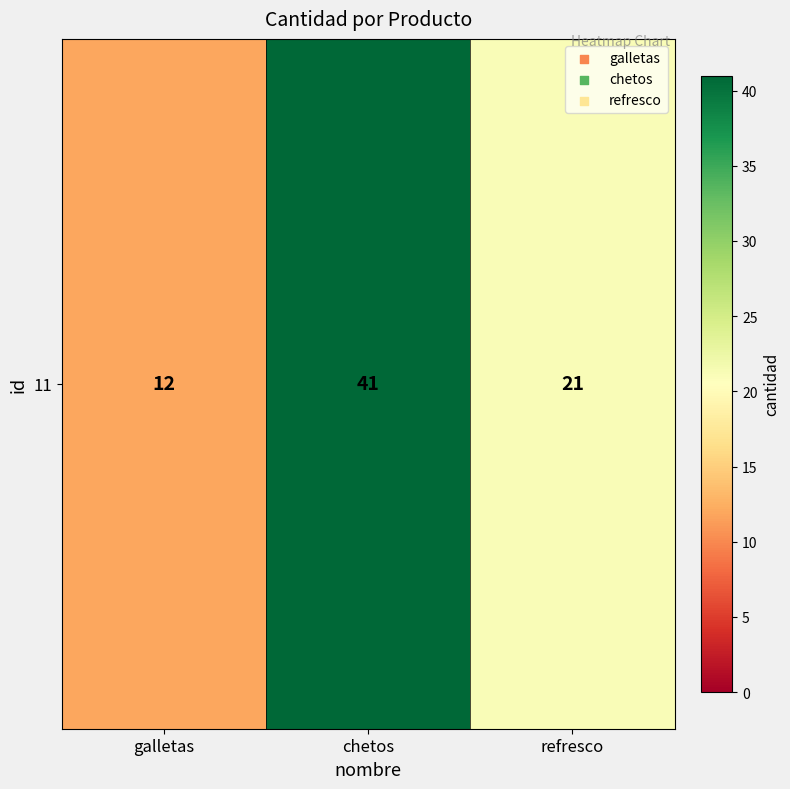

What is the sum of all values?

74